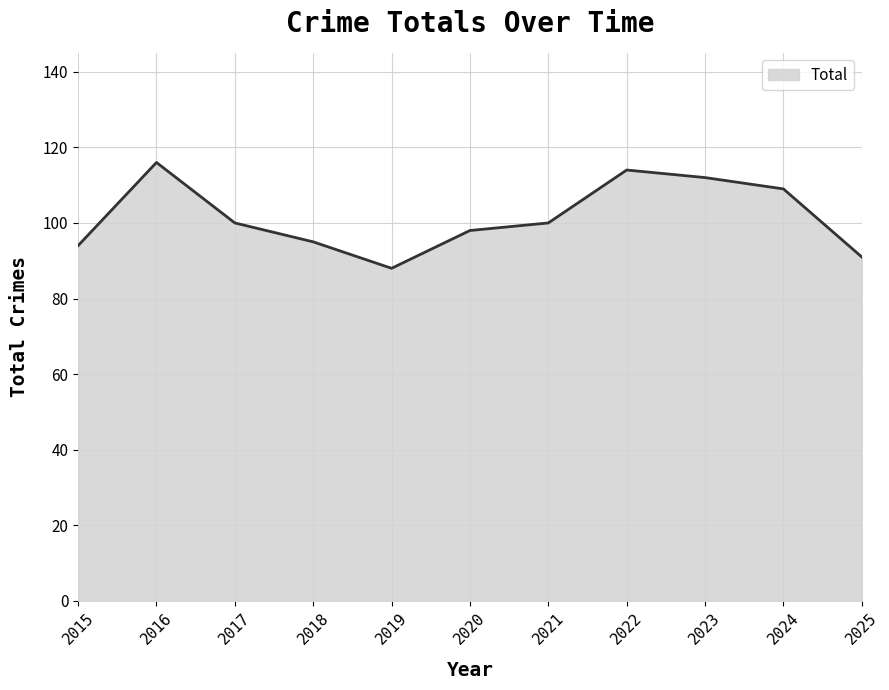

True or false: the data shows 109 at 2024.

True